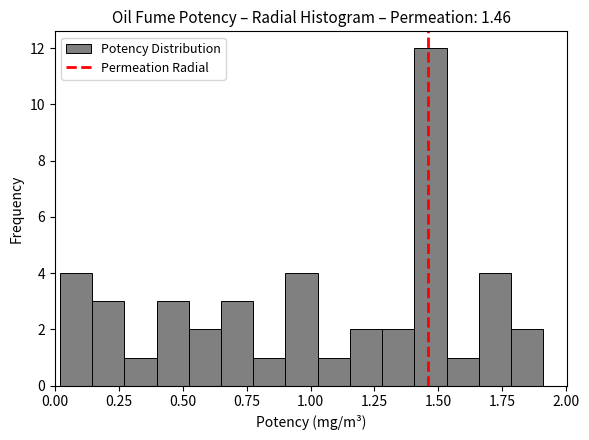

Around what value on the x-axis is the tallest bar? Give the approximate position of its centre, as read against the axis.

1.45